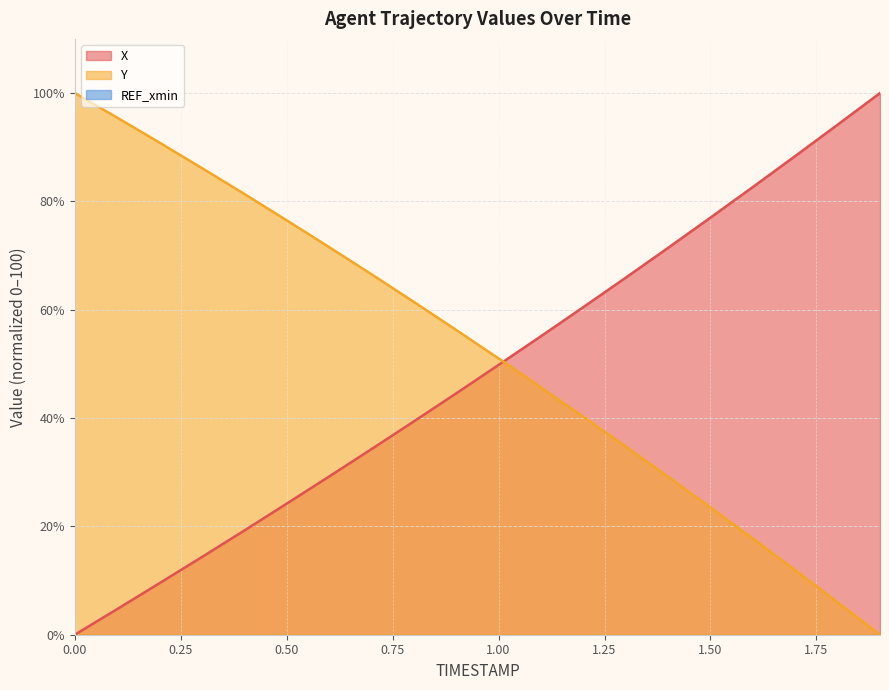

How many intersections are there between X and Y?

1